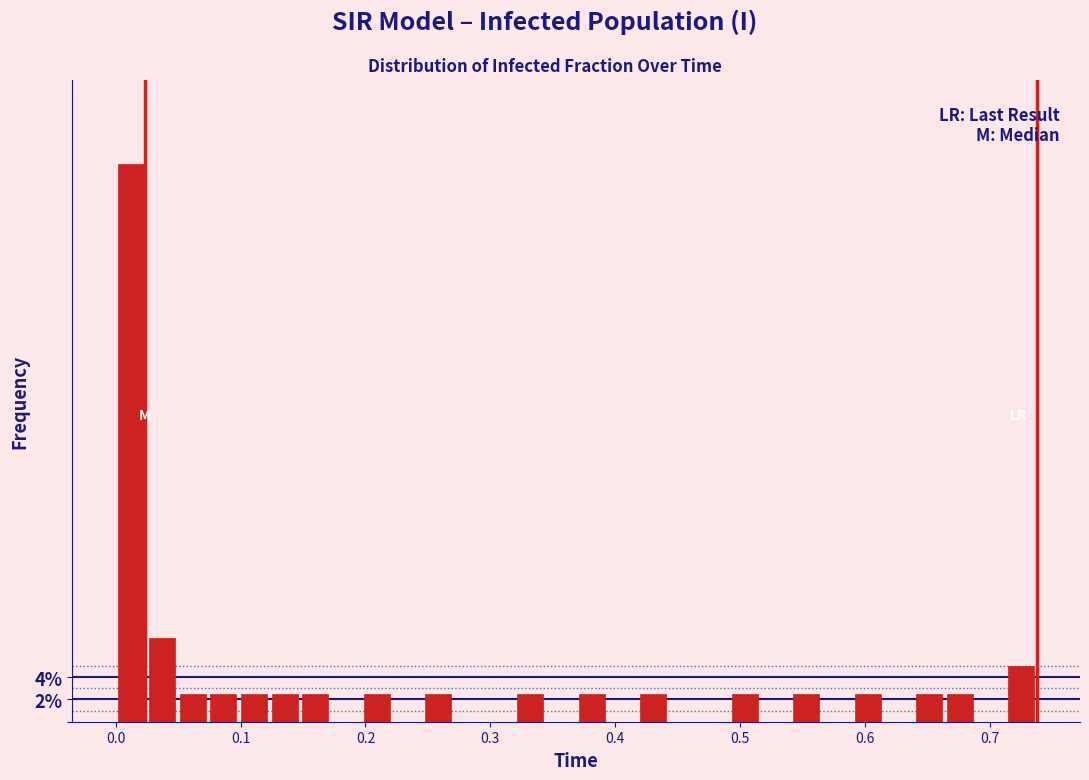

Read against the x-axis, roughly where is the centre of the tallest bar?

0.01